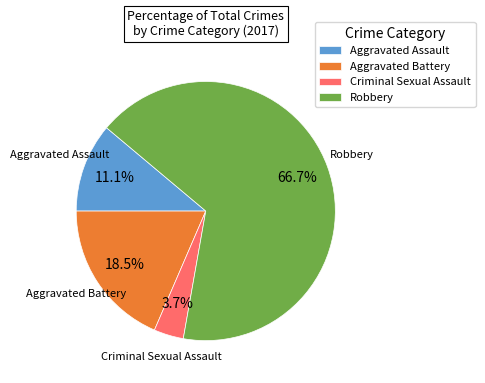

How many segments does this pie chart have?

4